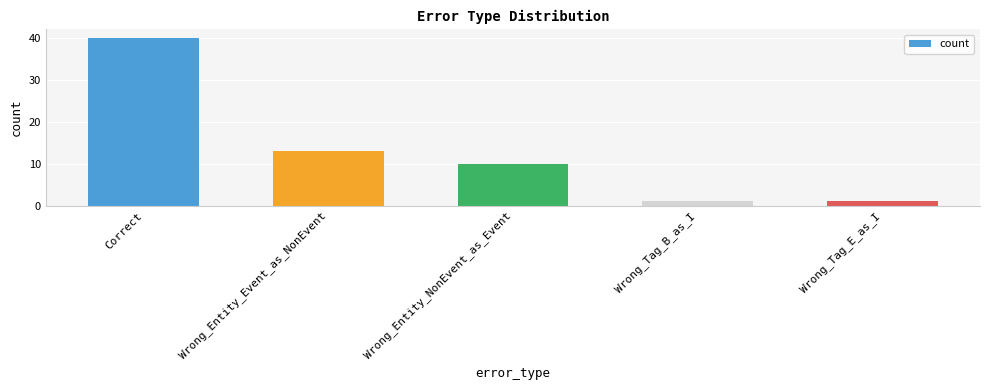

Between Wrong_Tag_E_as_I and Wrong_Entity_Event_as_NonEvent, which is larger?

Wrong_Entity_Event_as_NonEvent